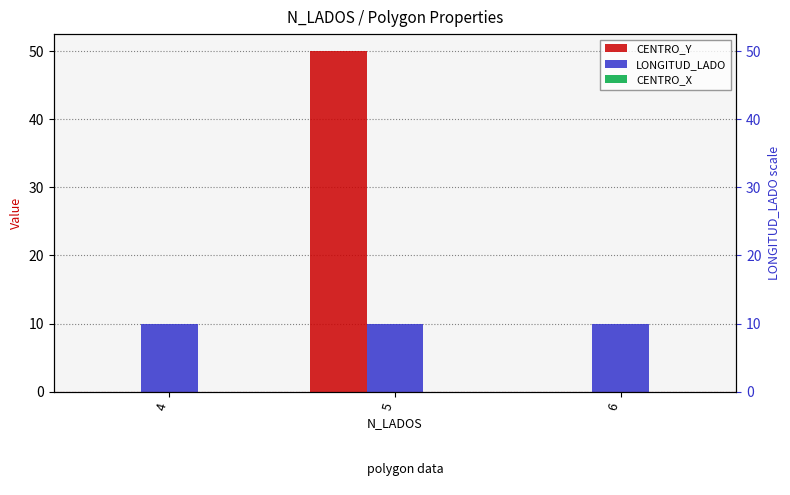

At which category is the sum across all series the highest?

5